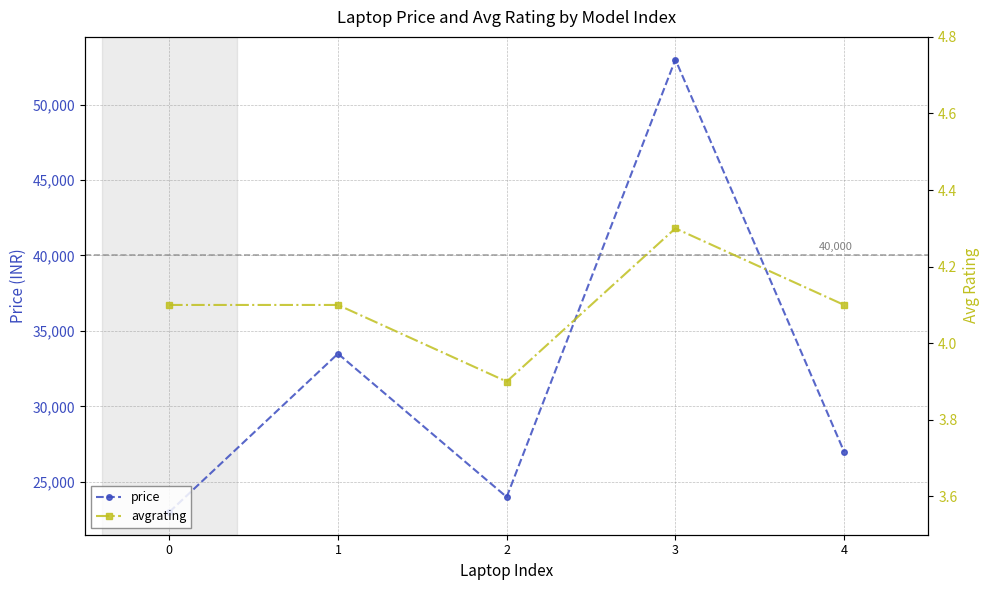

The value of avgrating at 0 is 7.0. True or false?

False